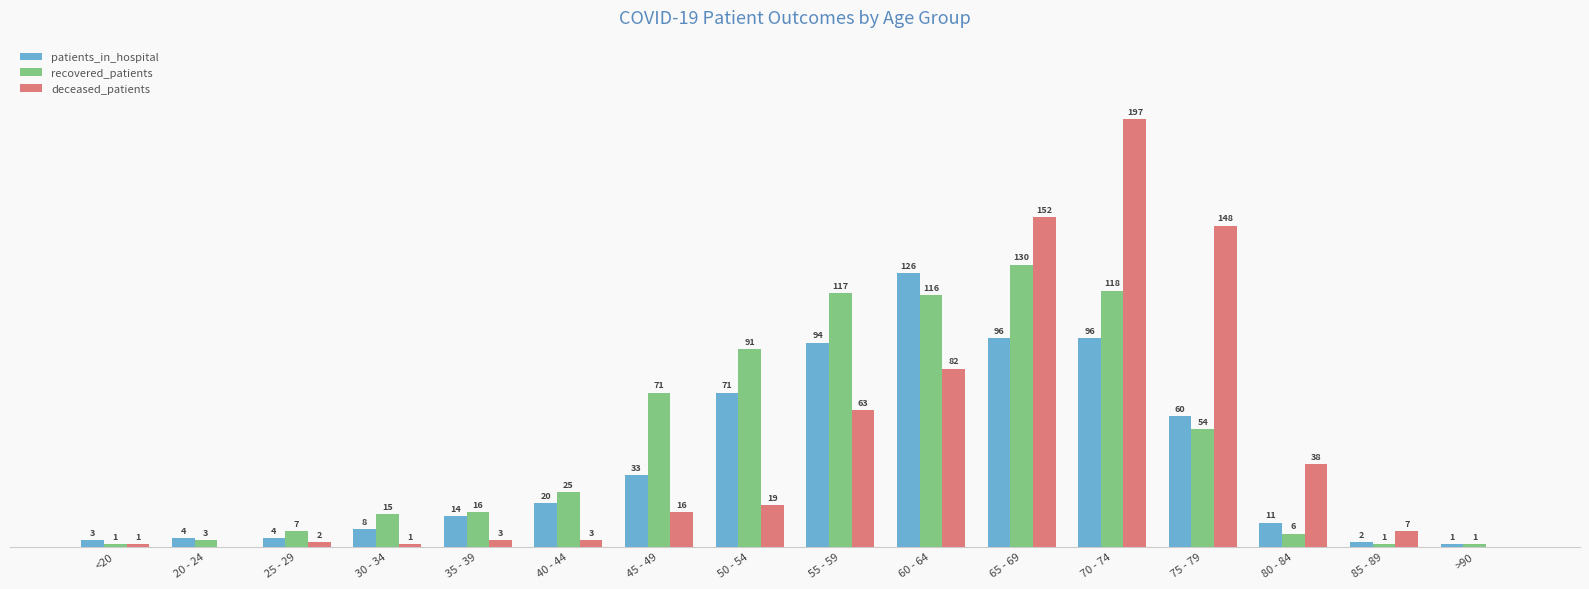

Where is patients_in_hospital nearest to the value 63?

75 - 79